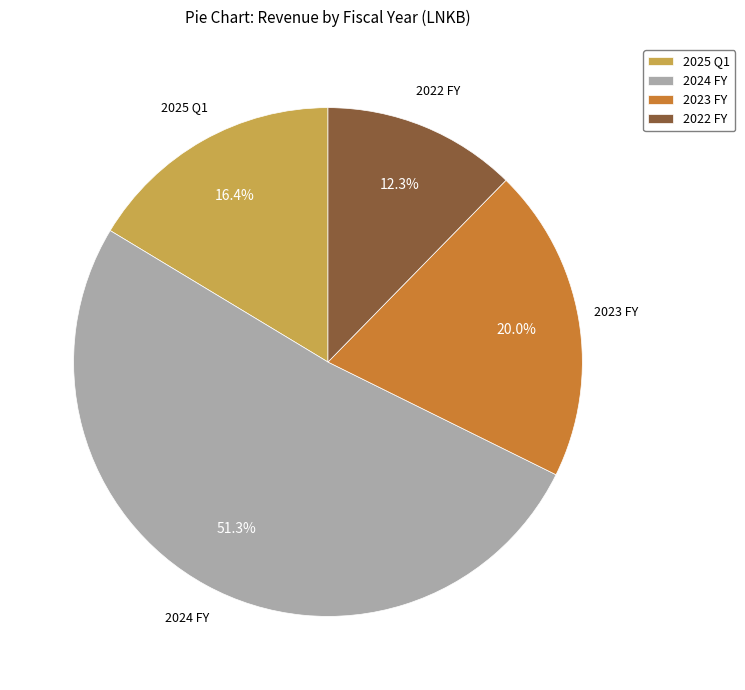

How many segments does this pie chart have?

4